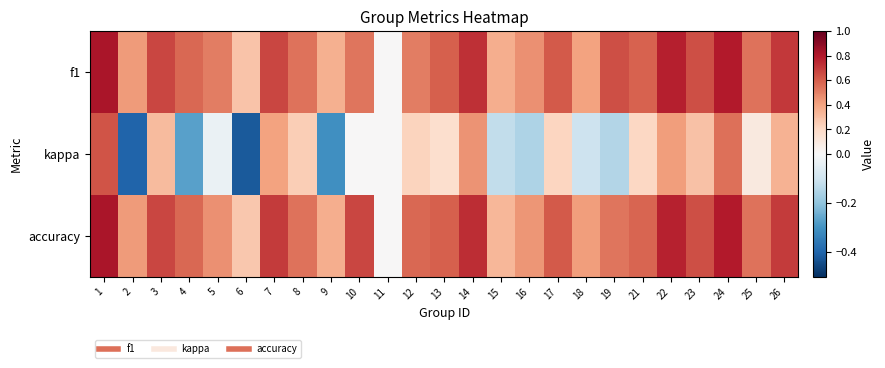

What is the maximum value shown in the chart?

0.8